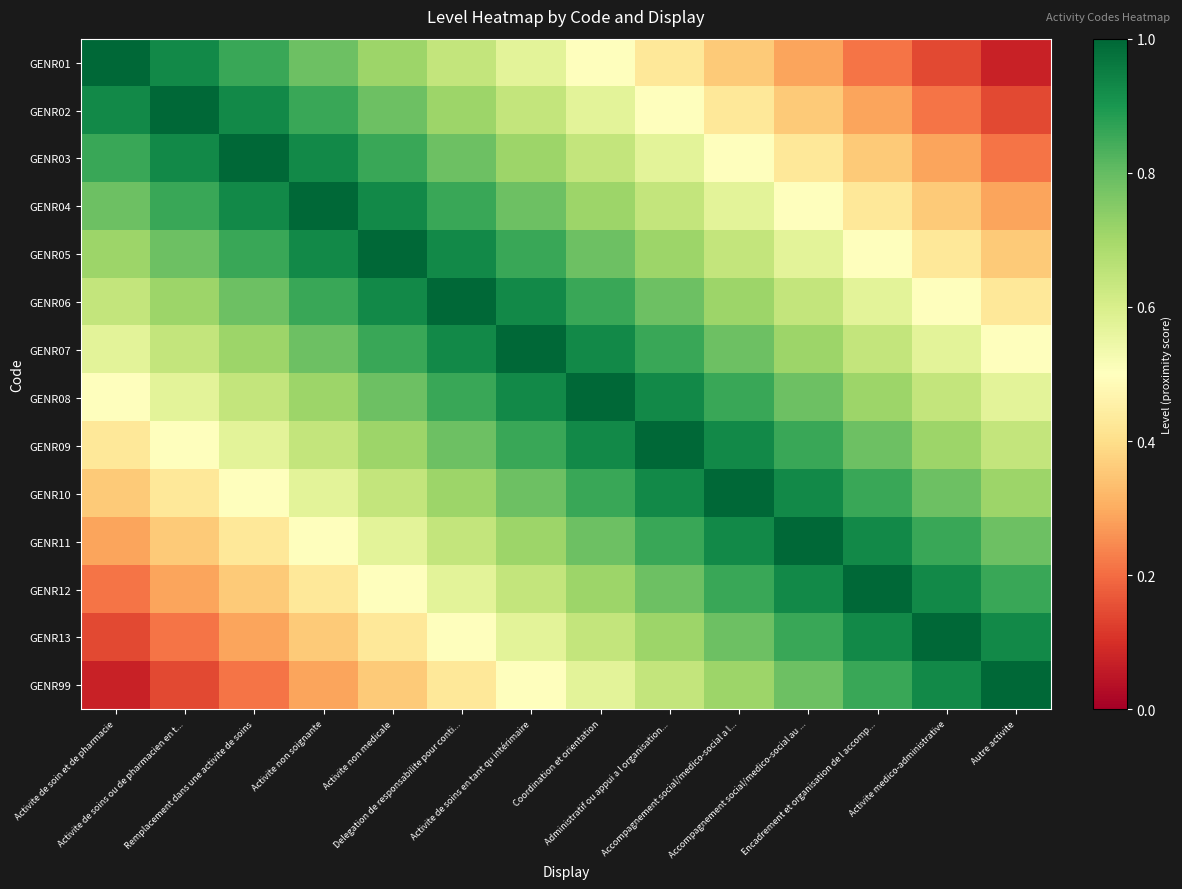

How many categories are shown in the chart?

14